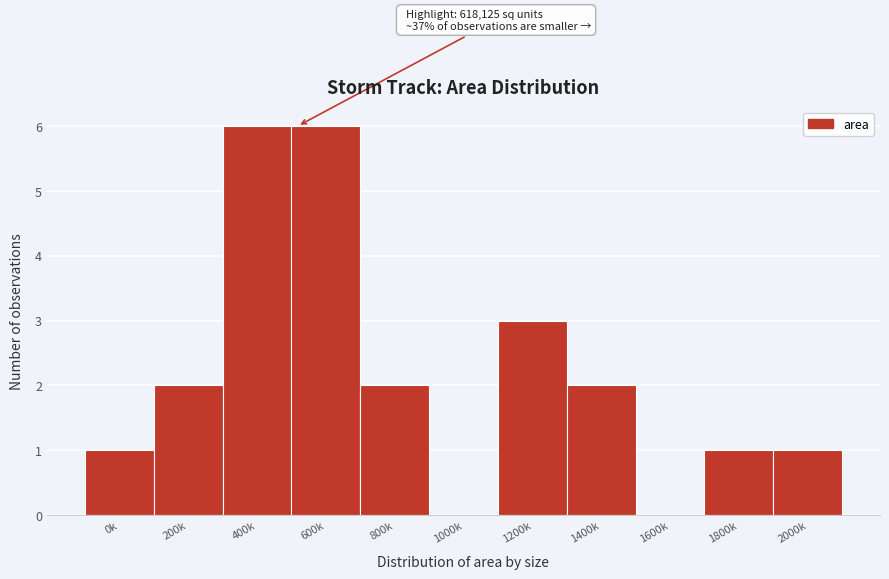

Reading left to right, transcribe all the data shown in this chart.

0k=1	200k=2	400k=6	600k=6	800k=2	1000k=0	1200k=3	1400k=2	1600k=0	1800k=1	2000k=1